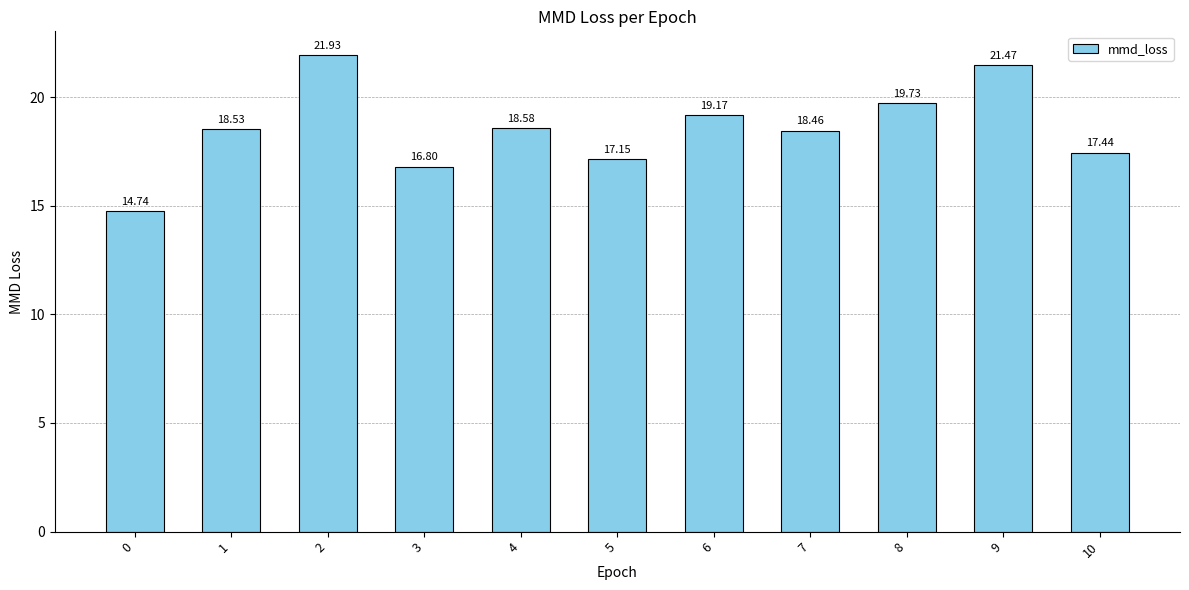

Approximately how many times larger is the value at 8 compared to 5?

1.2